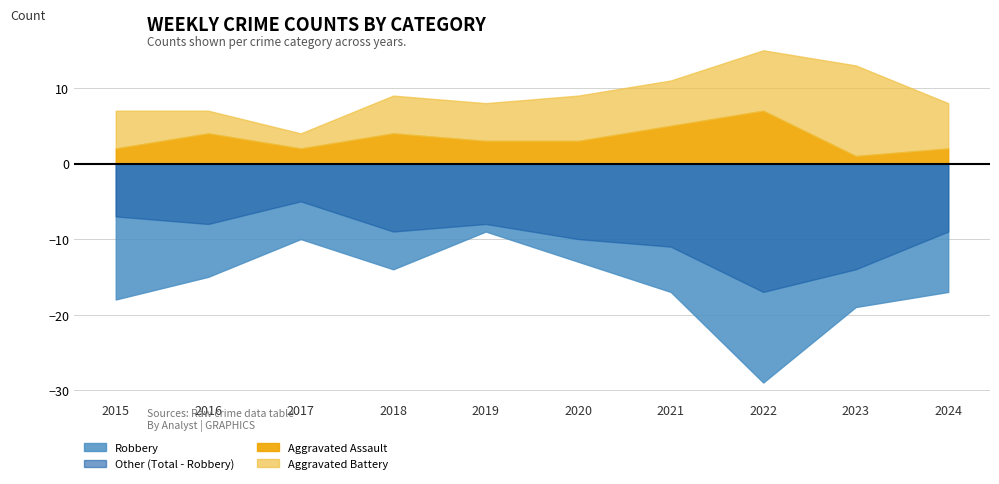

Is the value of Total at 2016 greater than the value of Robbery at 2021?

Yes